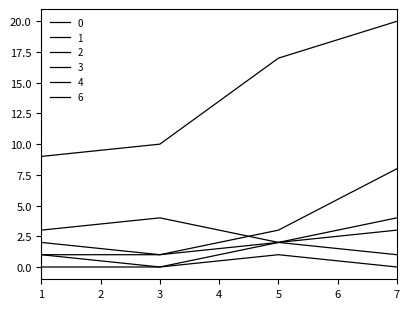

Does the chart display data point markers on the line(s)?

No